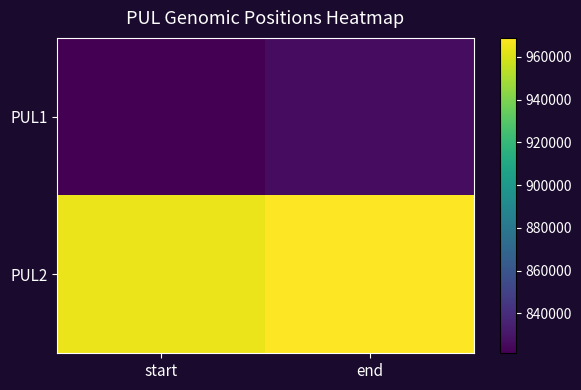

Which series has the widest spread of values?

PUL1